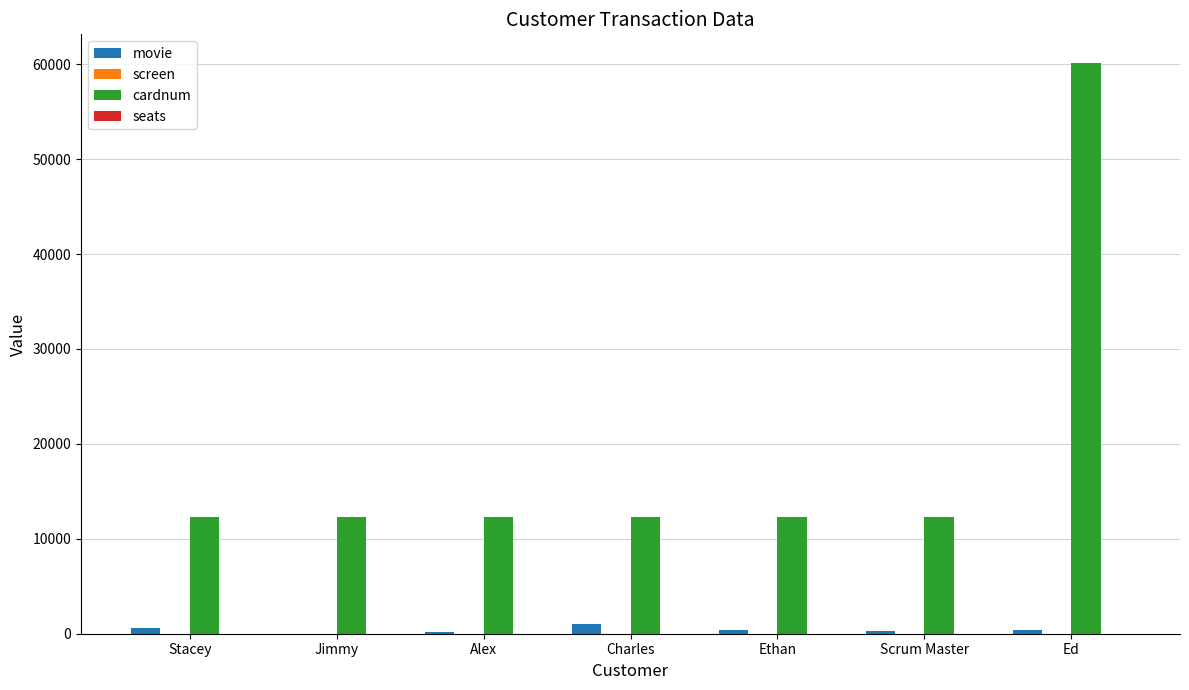

What is the greatest value displayed?

60146